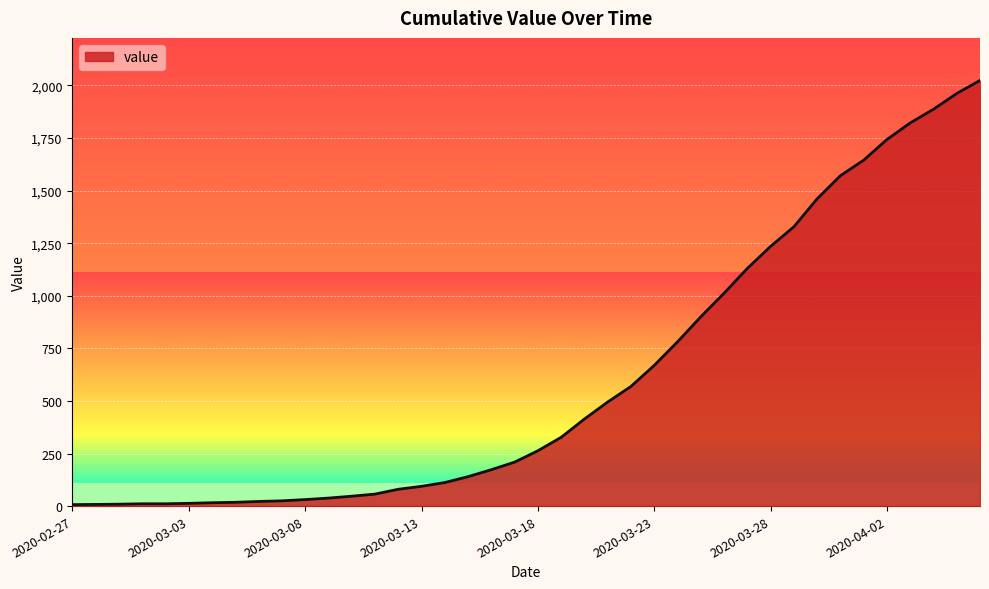

What is the maximum value shown in the chart?

2024